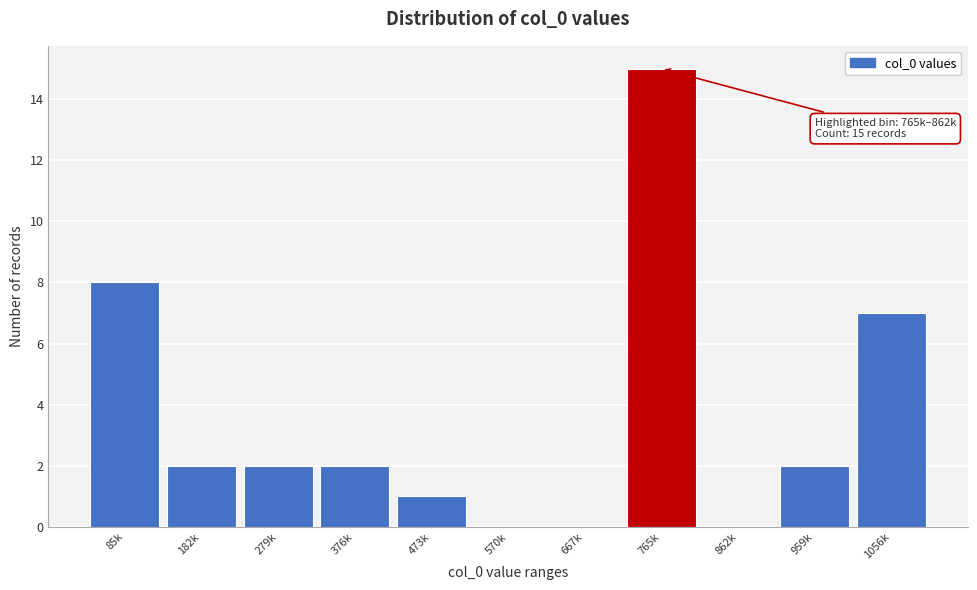

Reading left to right, list all the values displayed in this chart.

85k=8	182k=2	279k=2	376k=2	473k=1	570k=0	667k=0	765k=15	862k=0	959k=2	1056k=7